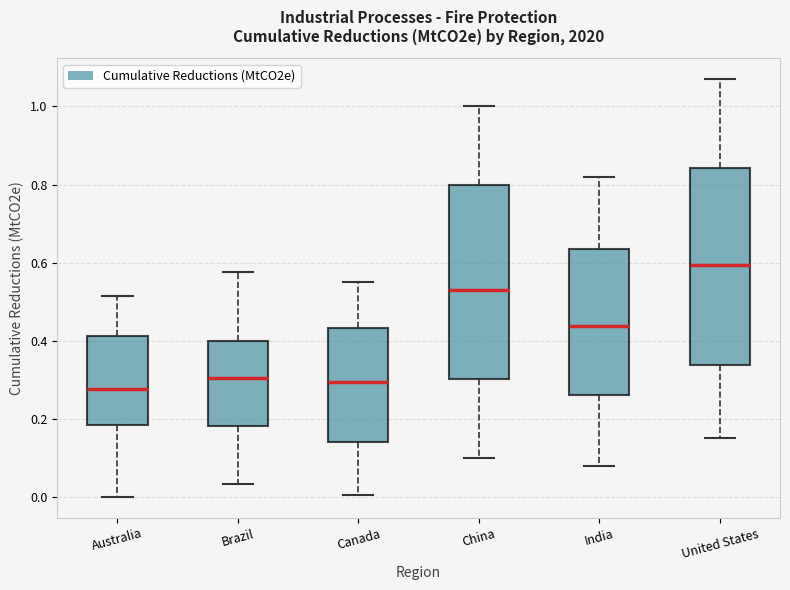

Reading left to right, read every box against the y-axis: the position of its median line, the range the box covers, and the ends of its whiskers. The values are not printed on the chart, so give them approximately, as read against the axis.

Australia: median 0.28, box 0.18 to 0.42, whiskers 0.00 to 0.52
Brazil: median 0.30, box 0.18 to 0.40, whiskers 0.04 to 0.58
Canada: median 0.30, box 0.14 to 0.44, whiskers 0.00 to 0.54
China: median 0.52, box 0.30 to 0.80, whiskers 0.10 to 1.00
India: median 0.44, box 0.26 to 0.64, whiskers 0.08 to 0.82
United States: median 0.60, box 0.34 to 0.84, whiskers 0.16 to 1.06